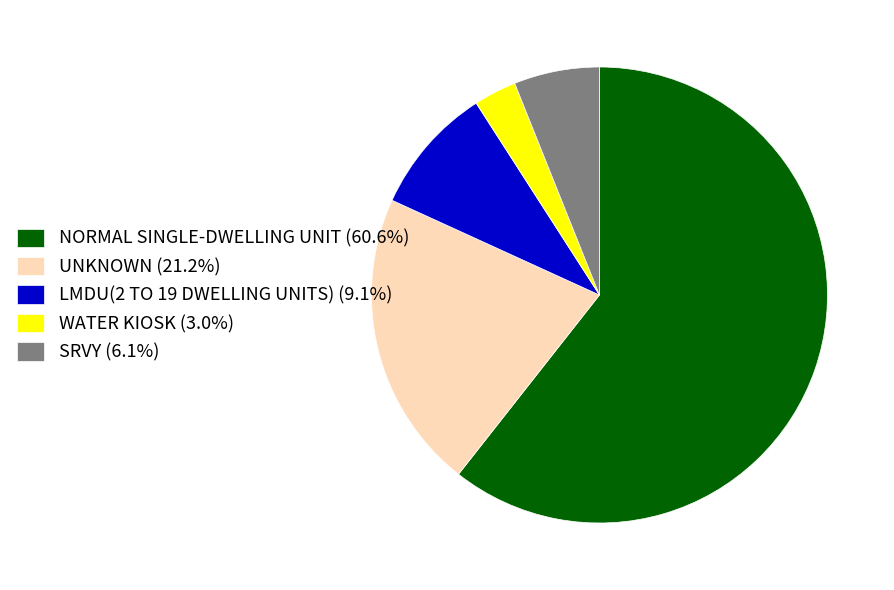

Do LMDU(2 TO 19 DWELLING UNITS) (9.1%) and WATER KIOSK (3.0%) together represent more than half of the pie?

No